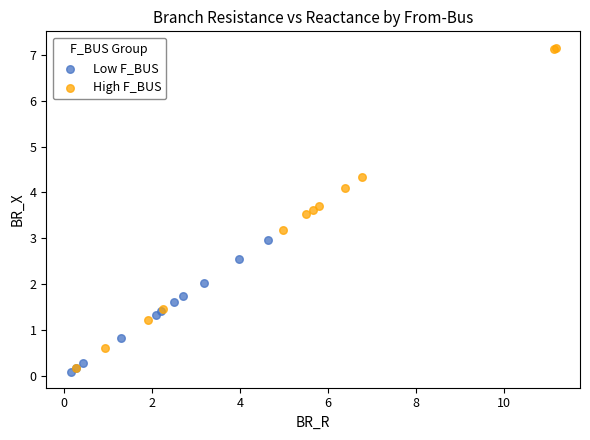

Which series reaches the maximum Y coordinate?

High F_BUS